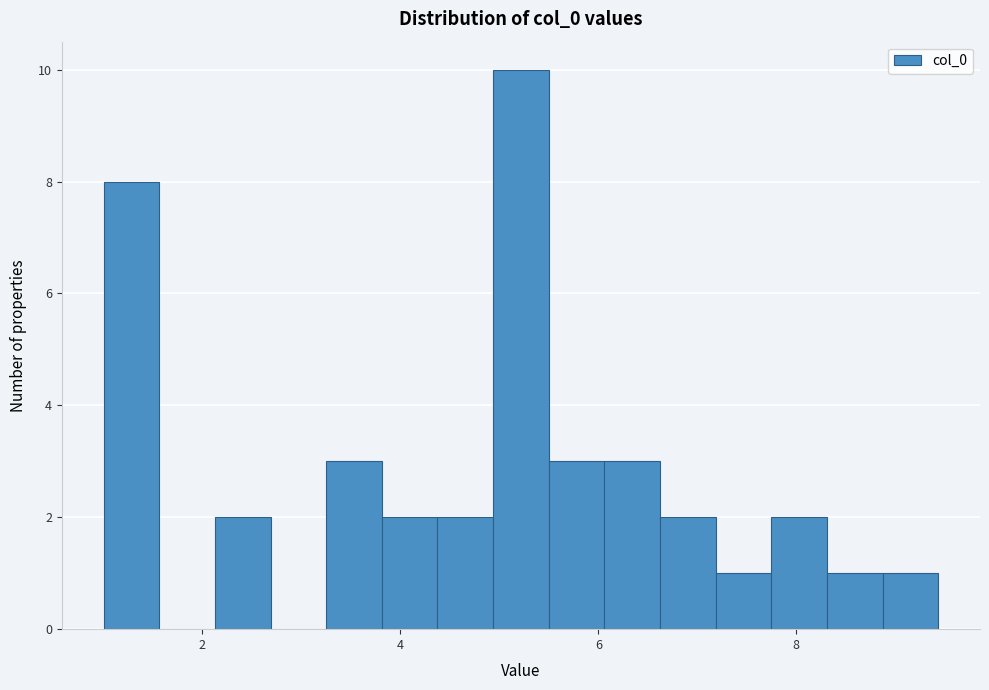

Around what value on the x-axis is the tallest bar? Give the approximate position of its centre, as read against the axis.

5.2